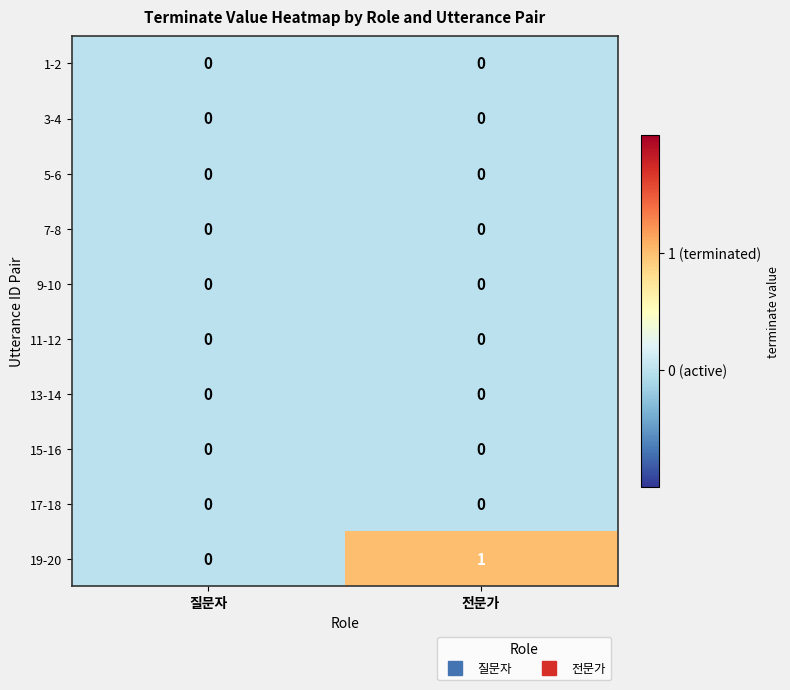

At which category is the sum across all series the highest?

전문가